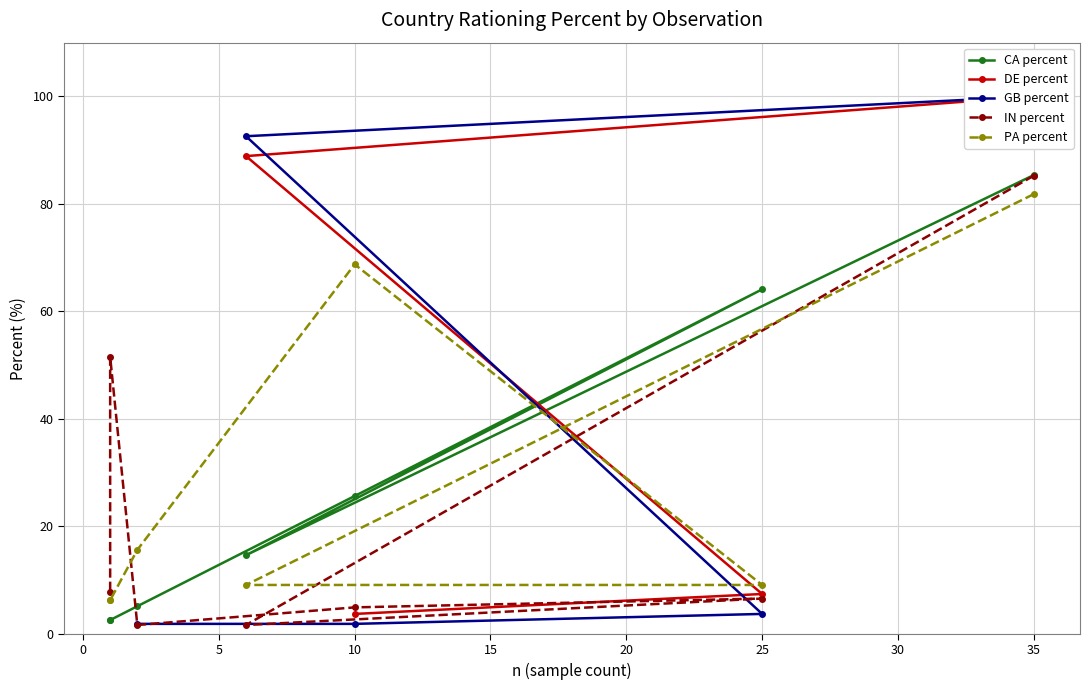

What value does the data have at 5?

2.6